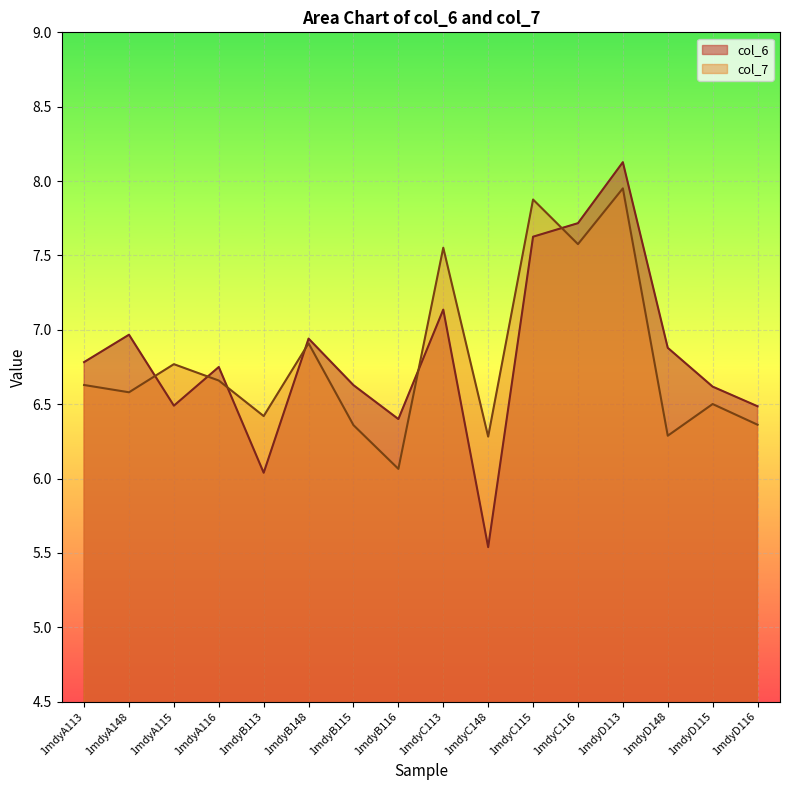

How many categories are shown in the chart?

16